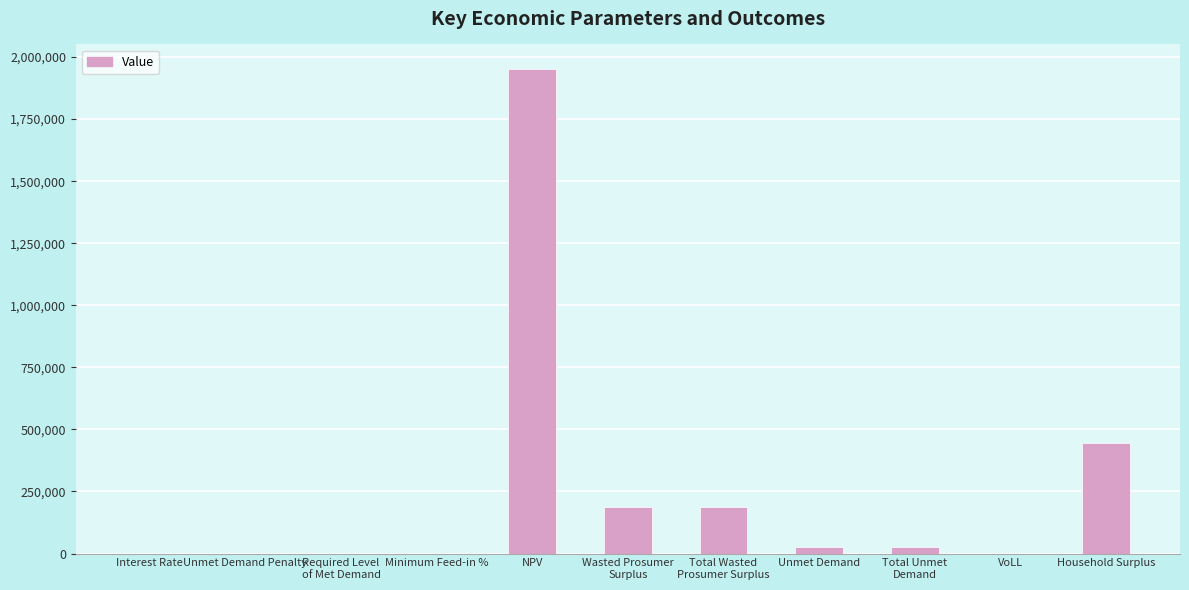

What is the sum of all values?

2825483.9